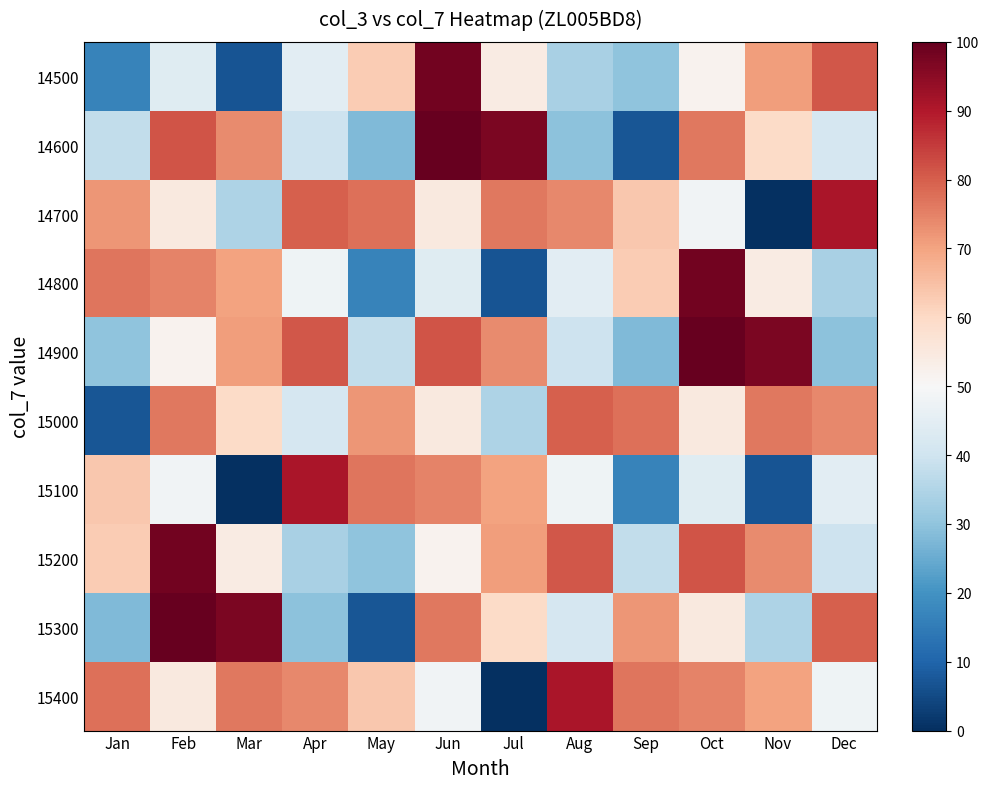

List the series in order of their peak value, highest first.

14600, 14900, 15300, 14500, 14800, 15200, 14700, 15100, 15400, 15000